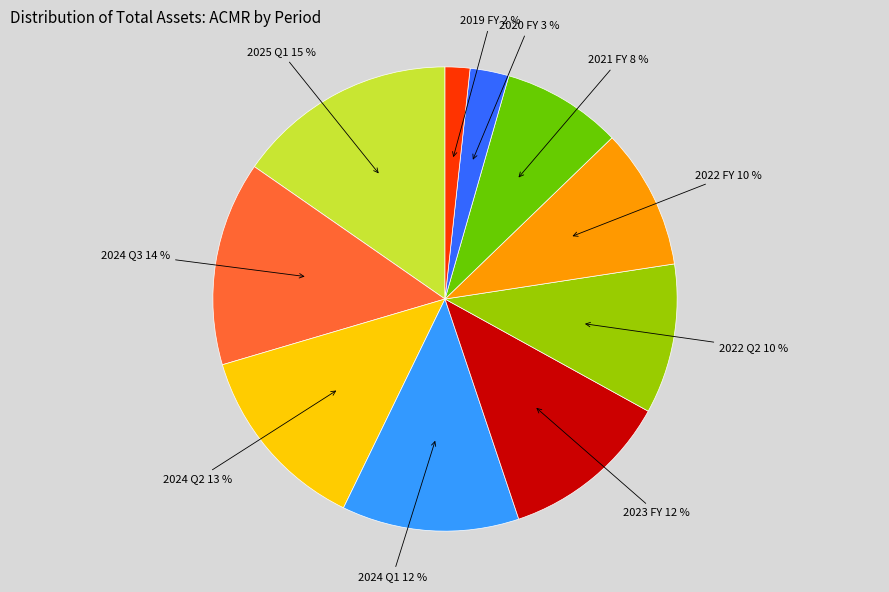

Is there any slice that represents more than half of the pie?

No